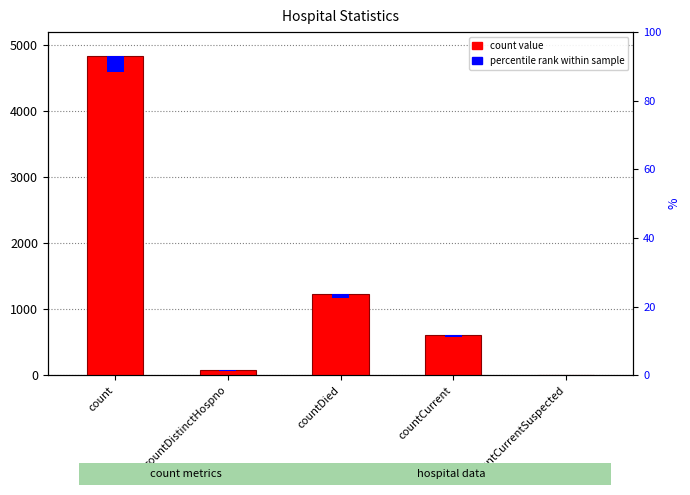

What is the label of the 3rd bar from the left?

countDied